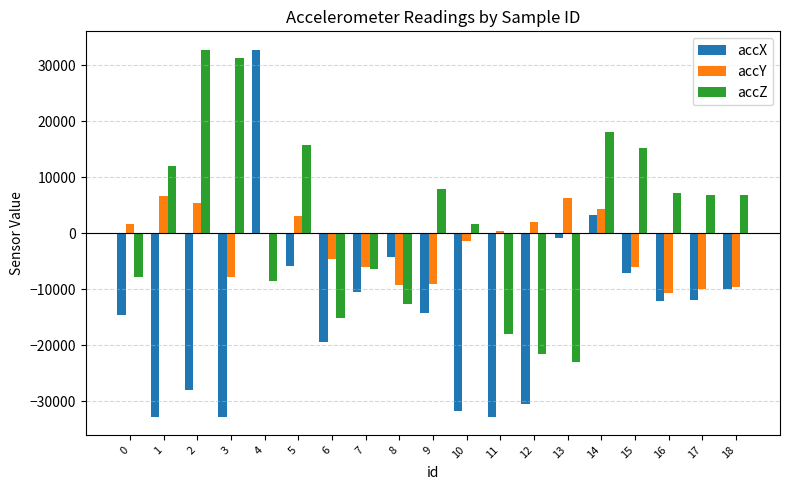

What are all the series names shown in the legend?

accX, accY, accZ